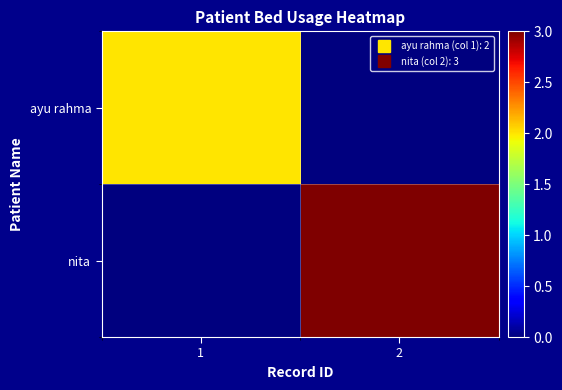

How many categories are shown in the chart?

2